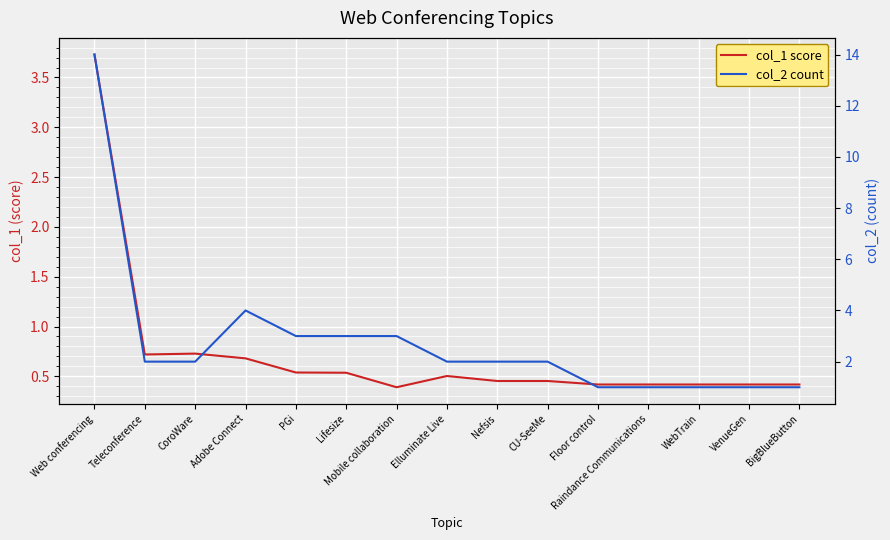

How many data points does each series have?

15